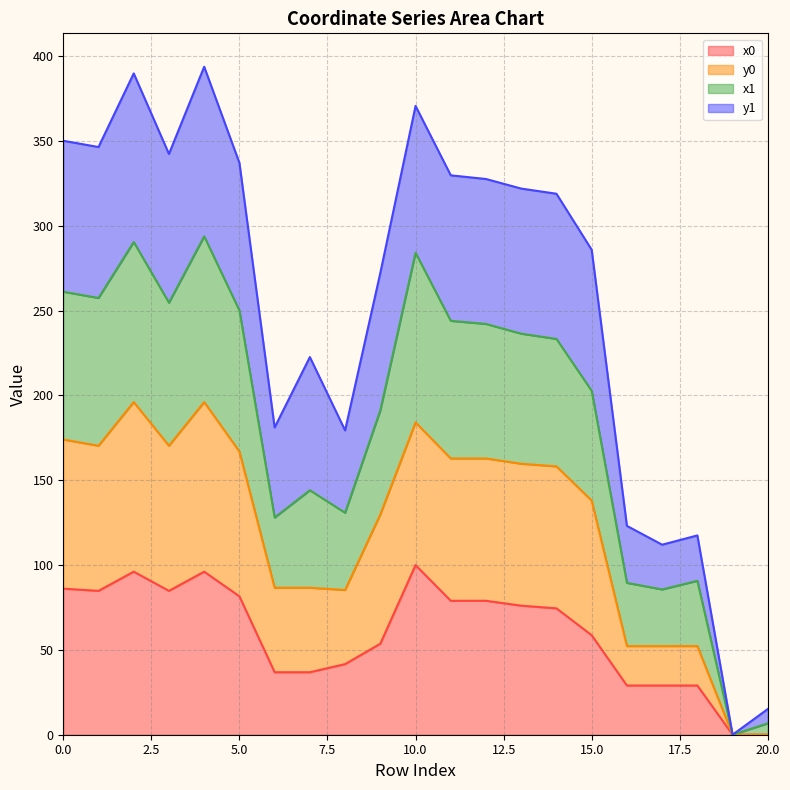

The value of x1 at 14 is 309.5. True or false?

False